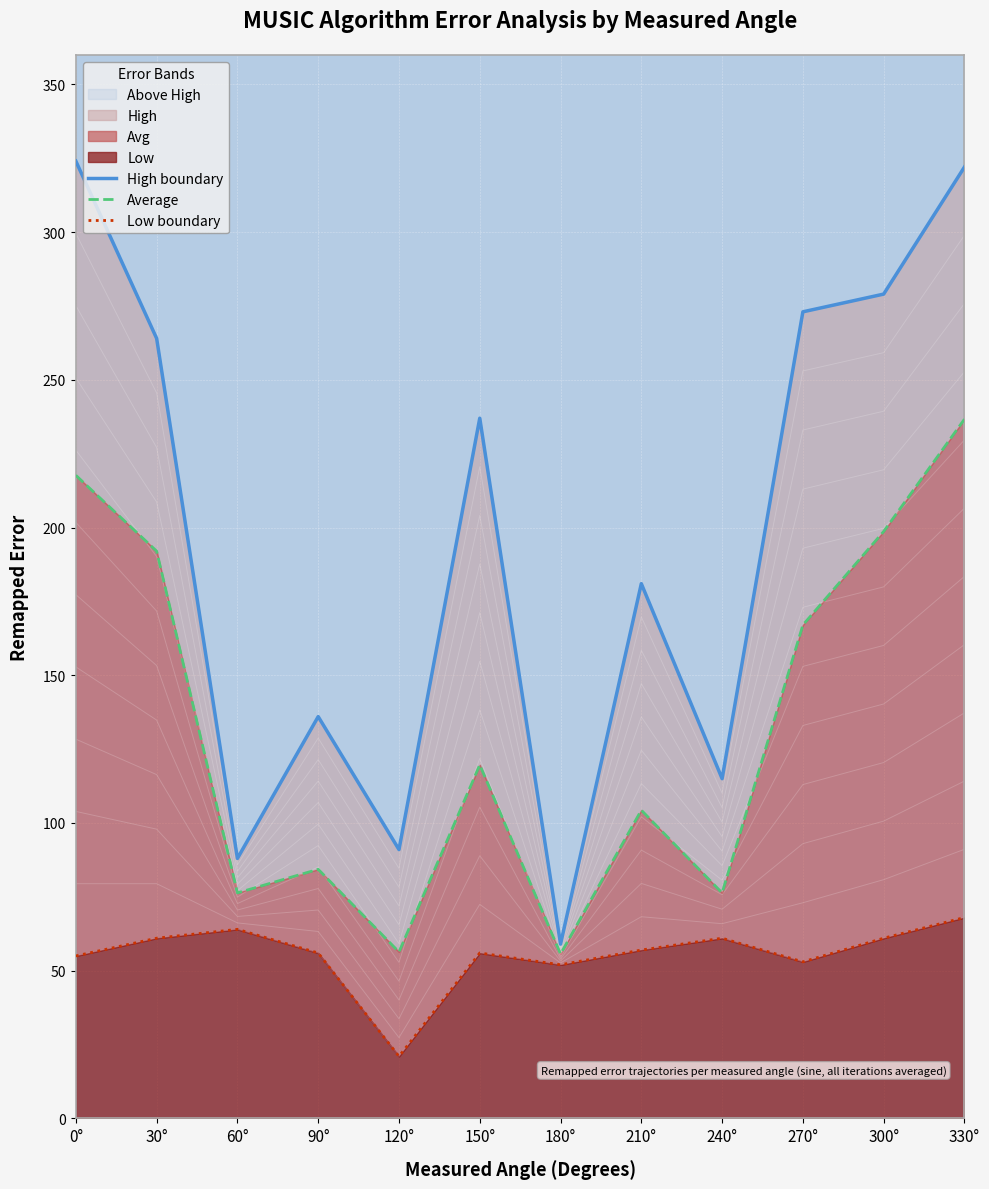

True or false: Average and Low boundary cross at least once.

False